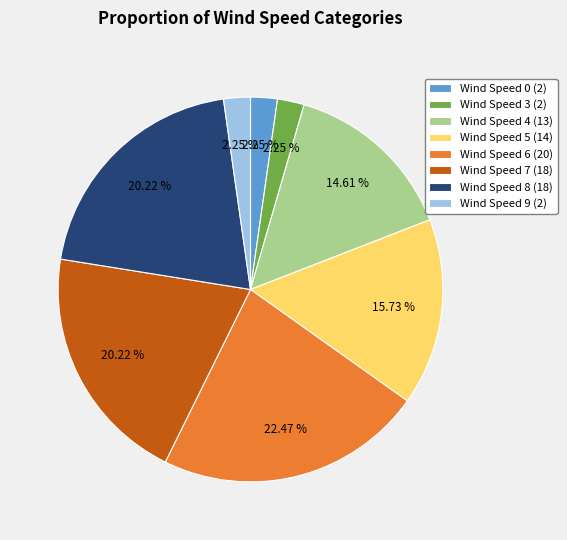

To the nearest percent, what is the difference between the Wind Speed 4 and Wind Speed 7 slice percentages?

6%